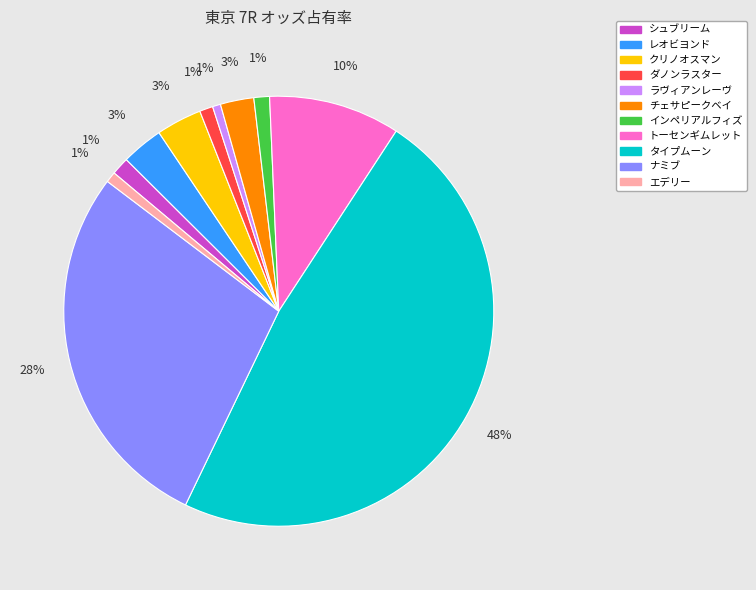

Combined, do トーセンギムレット and クリノオスマン account for over 50%?

No